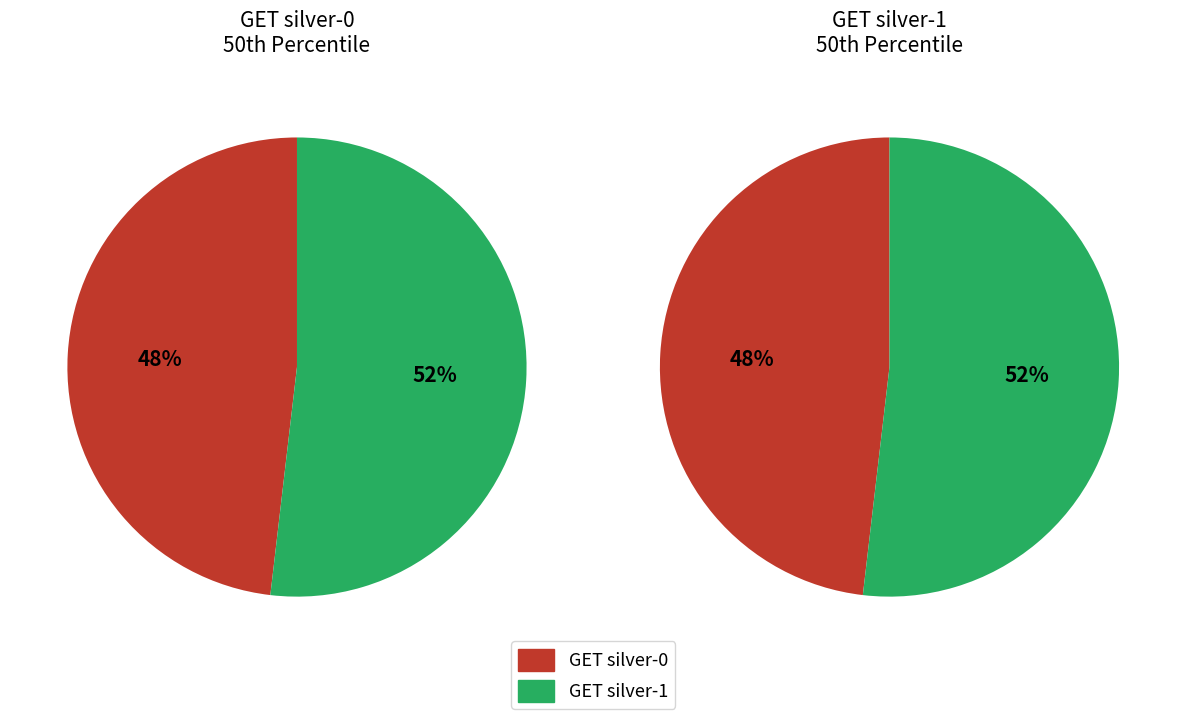

Does GET silver-0 represent more than half of the total?

No